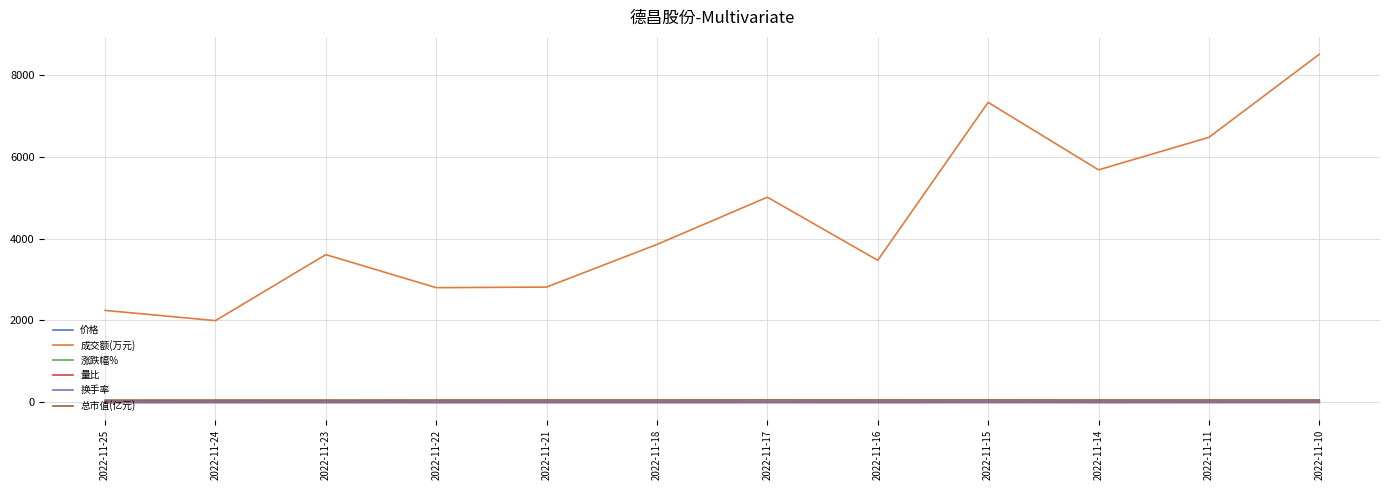

Which series has the widest spread of values?

成交额(万元)